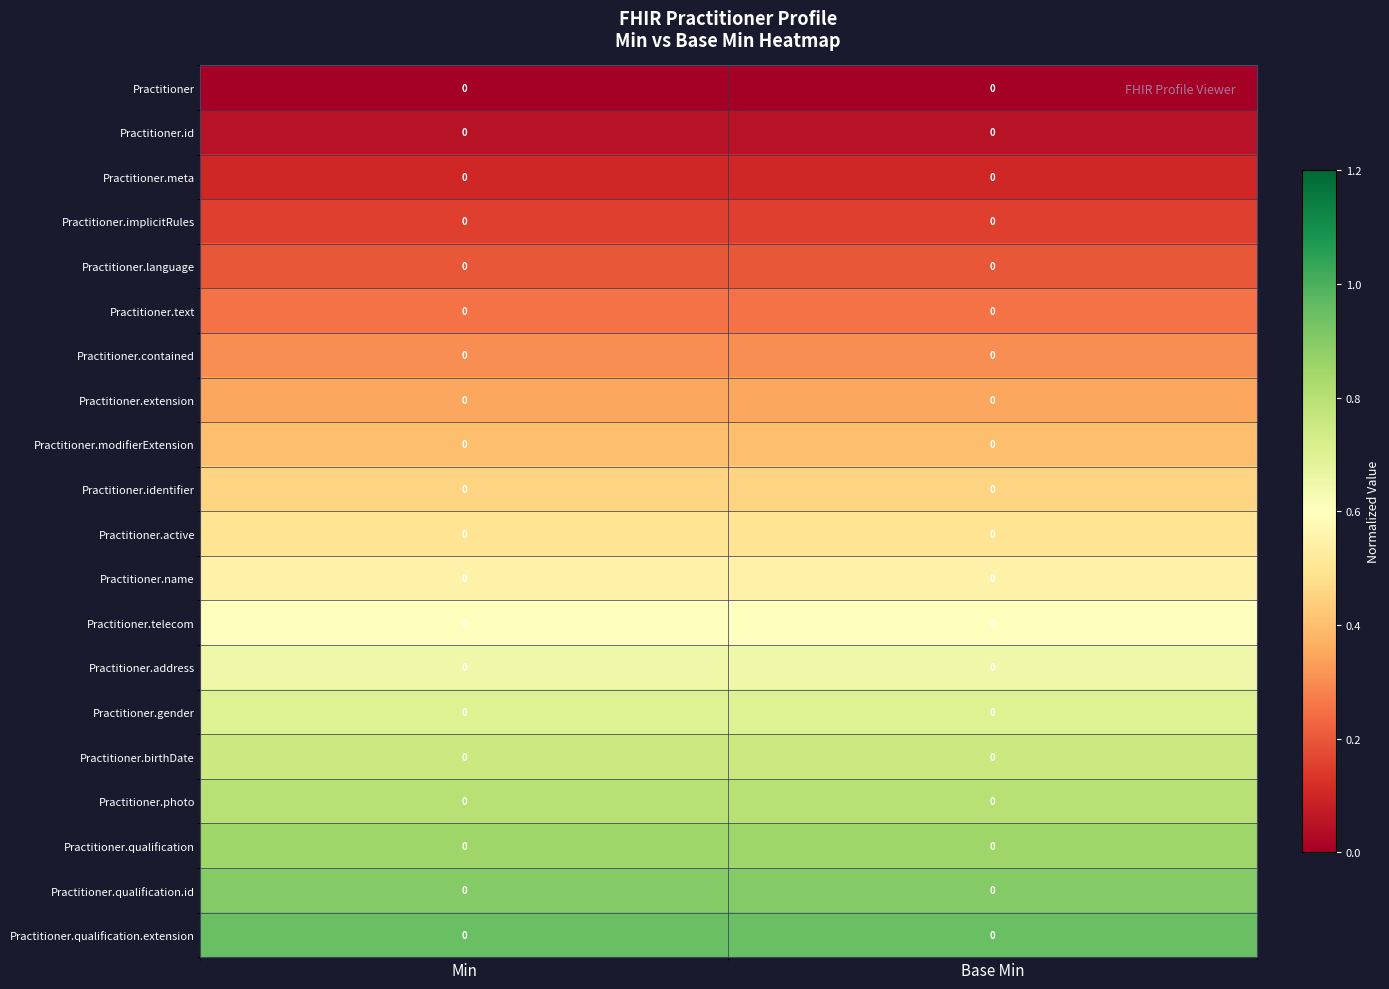

Rank the series by their maximum value, from highest to lowest.

Practitioner.qualification.extension, Practitioner.qualification.id, Practitioner.qualification, Practitioner.photo, Practitioner.birthDate, Practitioner.gender, Practitioner.address, Practitioner.telecom, Practitioner.name, Practitioner.active, Practitioner.identifier, Practitioner.modifierExtension, Practitioner.extension, Practitioner.contained, Practitioner.text, Practitioner.language, Practitioner.implicitRules, Practitioner.meta, Practitioner.id, Practitioner